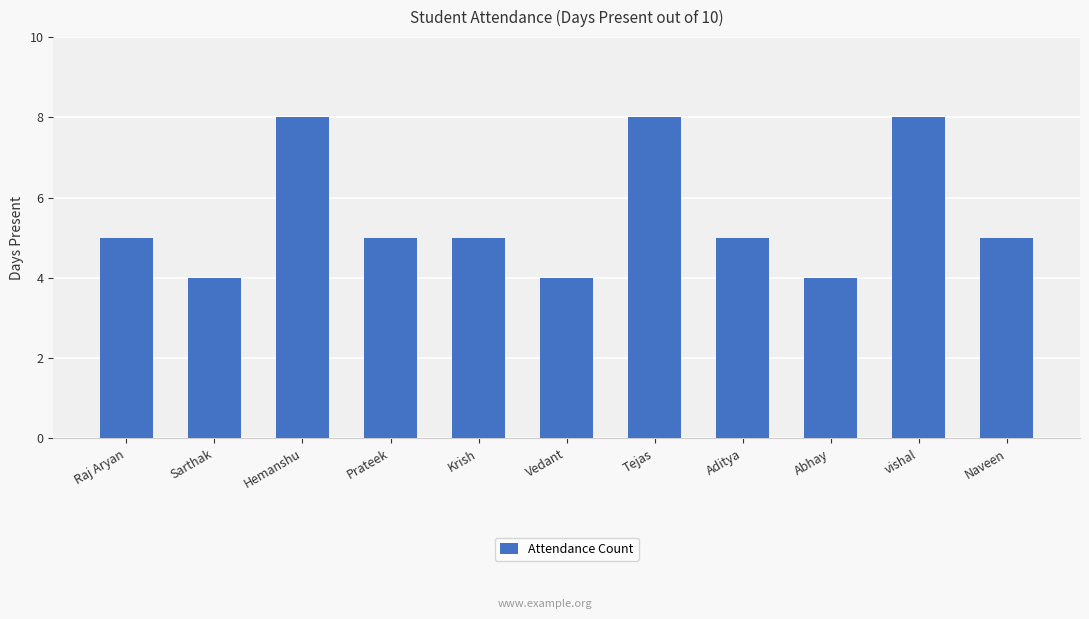

How many categories are shown in the chart?

11